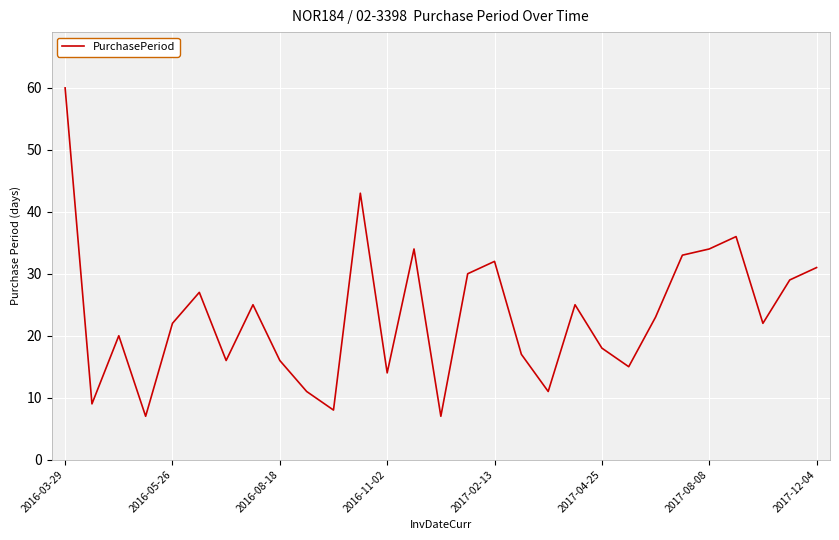

What is the maximum value shown in the chart?

60